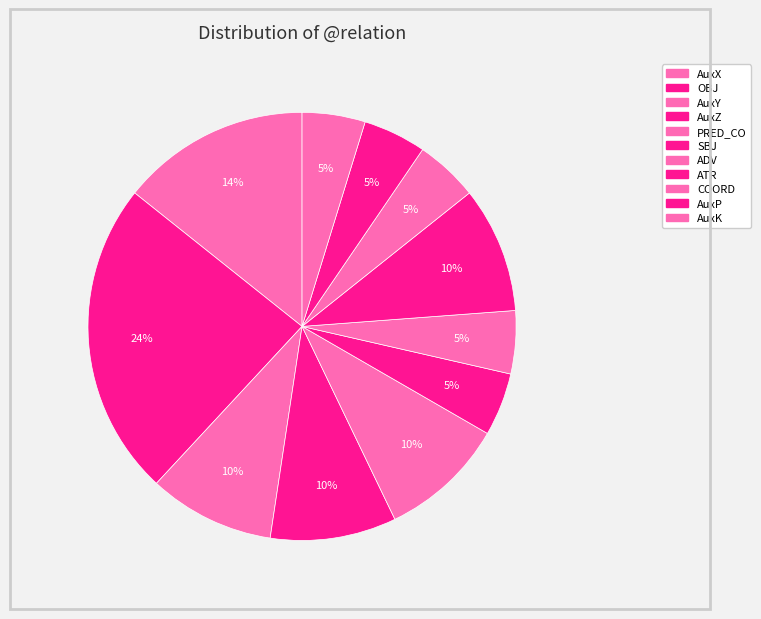

Count the number of slices in the pie.

11